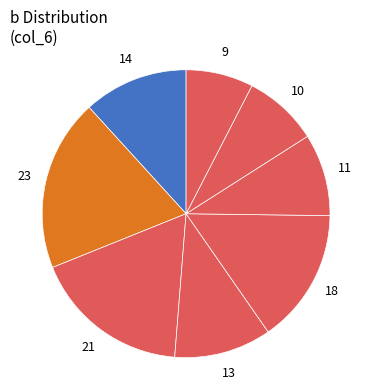

Does any single category account for the majority?

No